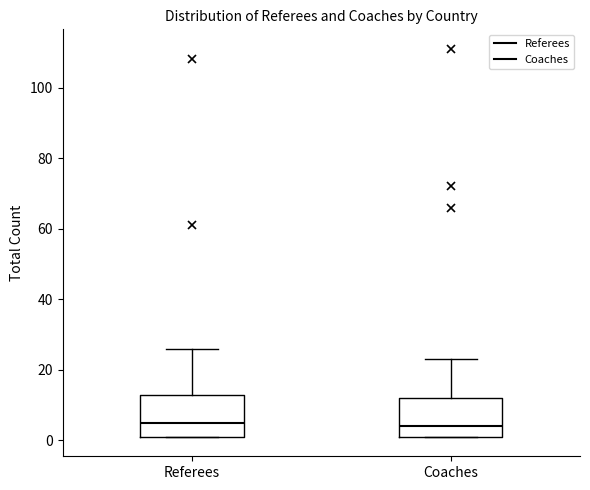

Reading left to right, read every box against the y-axis: the position of its median line, the range the box covers, and the ends of its whiskers. The values are not printed on the chart, so give them approximately, as read against the axis.

Referees: median 6, box 2 to 14, whiskers 2 to 26
Coaches: median 4, box 2 to 12, whiskers 2 to 24